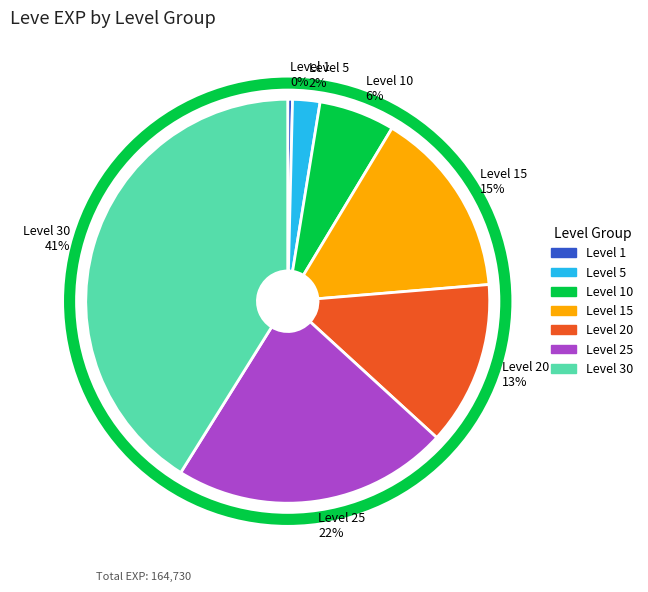

What is the largest slice in the pie chart?

Level 30